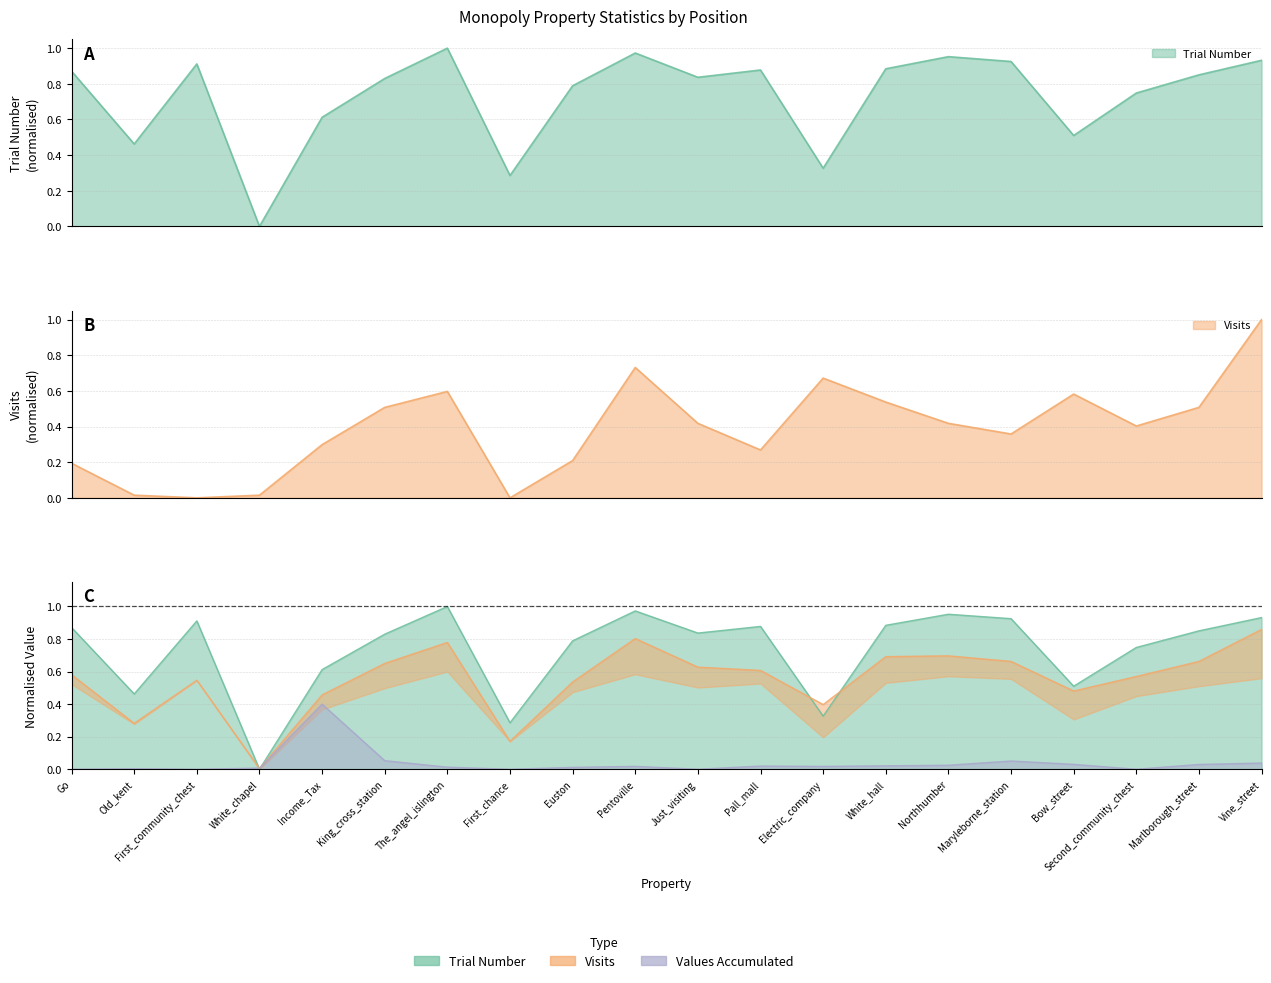

Reading left to right, extract all data points from this chart.

Trial Number: Go=0.9	Old_kent=0.5	First_community_chest=0.9	White_chapel=0.0	Income_Tax=0.6	King_cross_station=0.8	The_angel_islington=1.0	First_chance=0.3	Euston=0.8	Pentoville=1.0	Just_visiting=0.8	Pall_mall=0.9	Electric_company=0.3	White_hall=0.9	Northhumber=1.0	Maryleborne_station=0.9	Bow_street=0.5	Second_community_chest=0.7	Marlborough_street=0.9	Vine_street=0.9
Visits: Go=0.2	Old_kent=0.0	First_community_chest=0.0	White_chapel=0.0	Income_Tax=0.3	King_cross_station=0.5	The_angel_islington=0.6	First_chance=0.0	Euston=0.2	Pentoville=0.7	Just_visiting=0.4	Pall_mall=0.3	Electric_company=0.7	White_hall=0.5	Northhumber=0.4	Maryleborne_station=0.4	Bow_street=0.6	Second_community_chest=0.4	Marlborough_street=0.5	Vine_street=1.0
Values Accumulated: Go=0.0	Old_kent=0.0	First_community_chest=0.0	White_chapel=0.0	Income_Tax=0.4	King_cross_station=0.1	The_angel_islington=0.0	First_chance=0.0	Euston=0.0	Pentoville=0.0	Just_visiting=0.0	Pall_mall=0.0	Electric_company=0.0	White_hall=0.0	Northhumber=0.0	Maryleborne_station=0.1	Bow_street=0.0	Second_community_chest=0.0	Marlborough_street=0.0	Vine_street=0.0